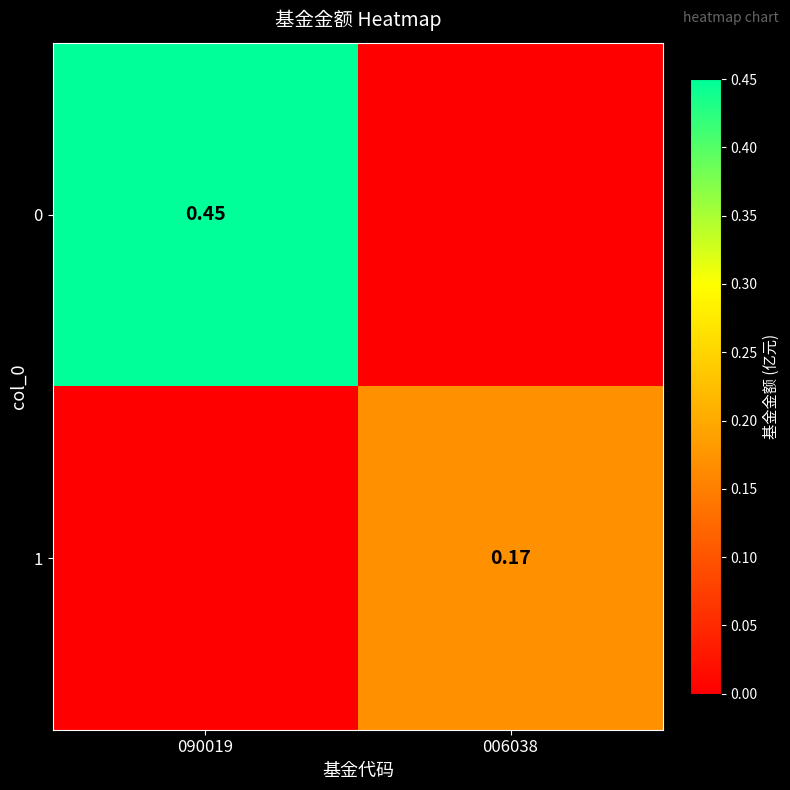

The 1 series shows 0.1 at 006038. True or false?

False